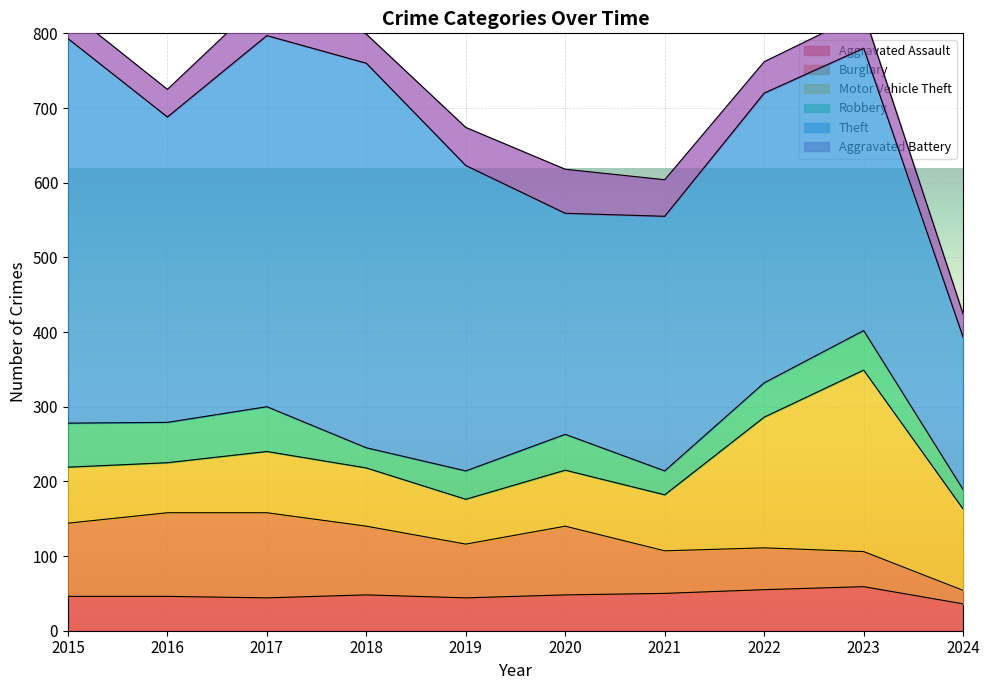

Is it true that Aggravated Battery equals 12 at 2019?

False